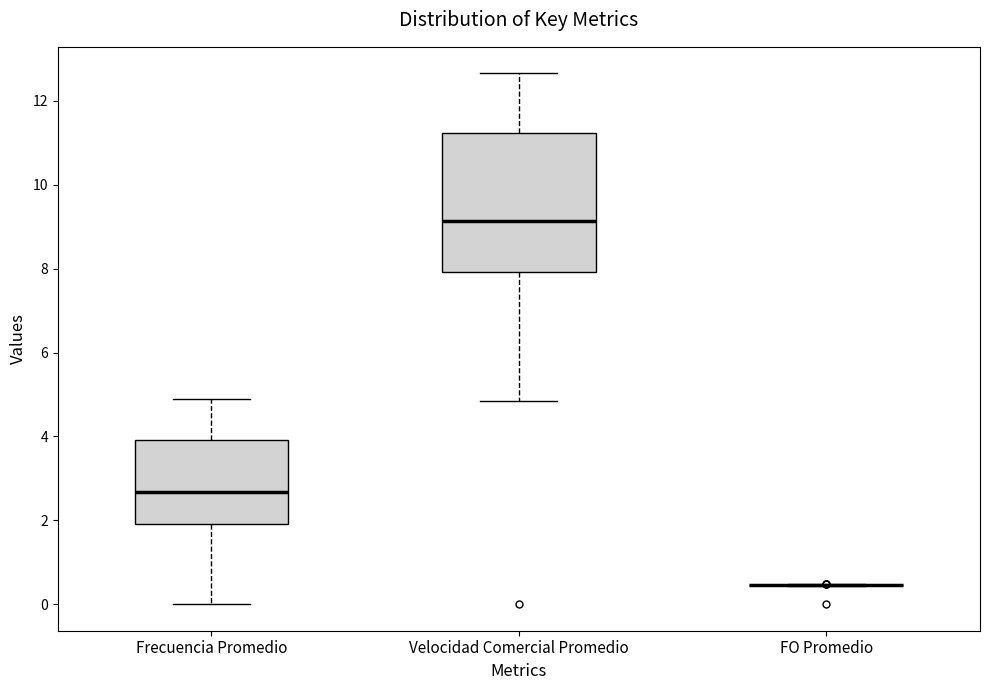

Where does the median line of the box for Frecuencia Promedio sit on the y-axis? The values are not printed on the chart, so give them approximately, as read against the axis.

2.6